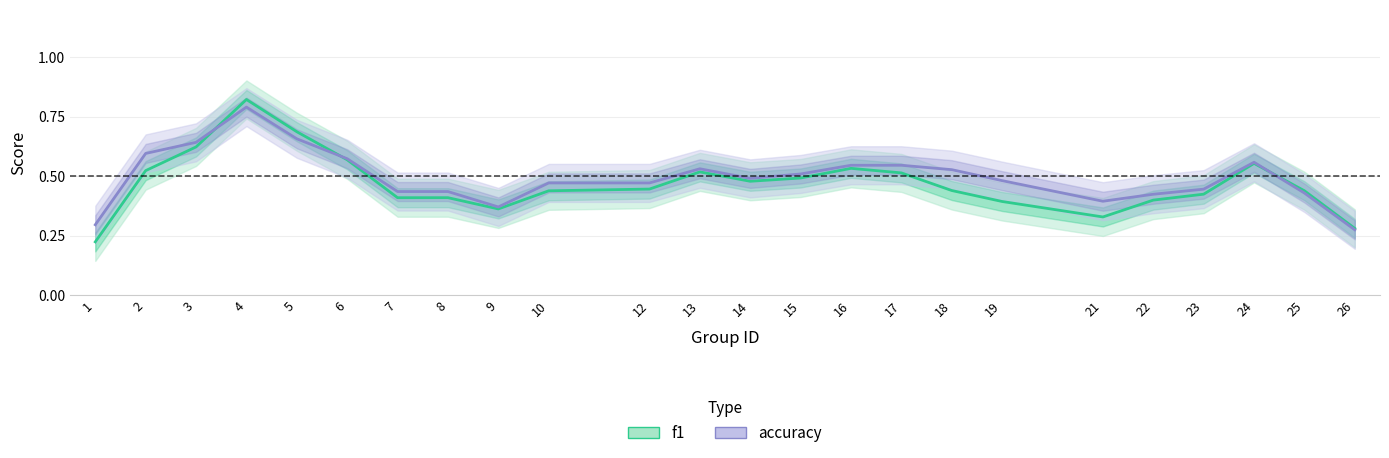

What is the sum of all f1 values?

11.3